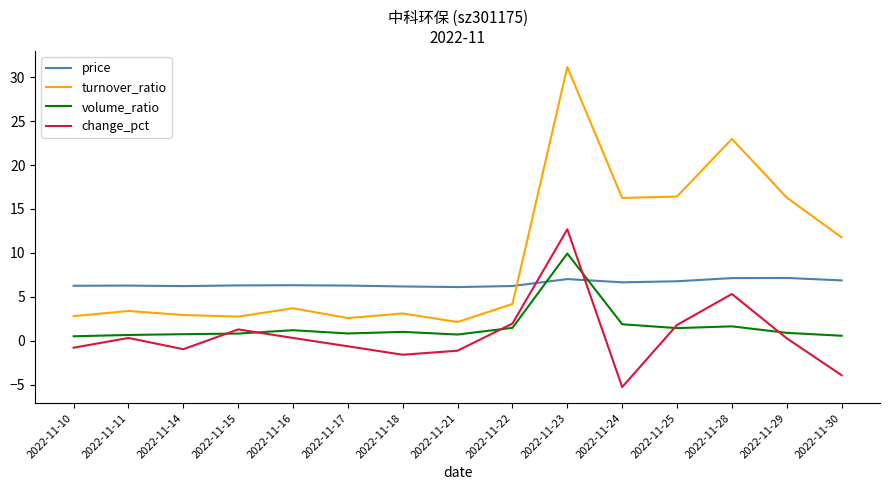

Where do change_pct and price first cross each other?

2022-11-22 and 2022-11-23